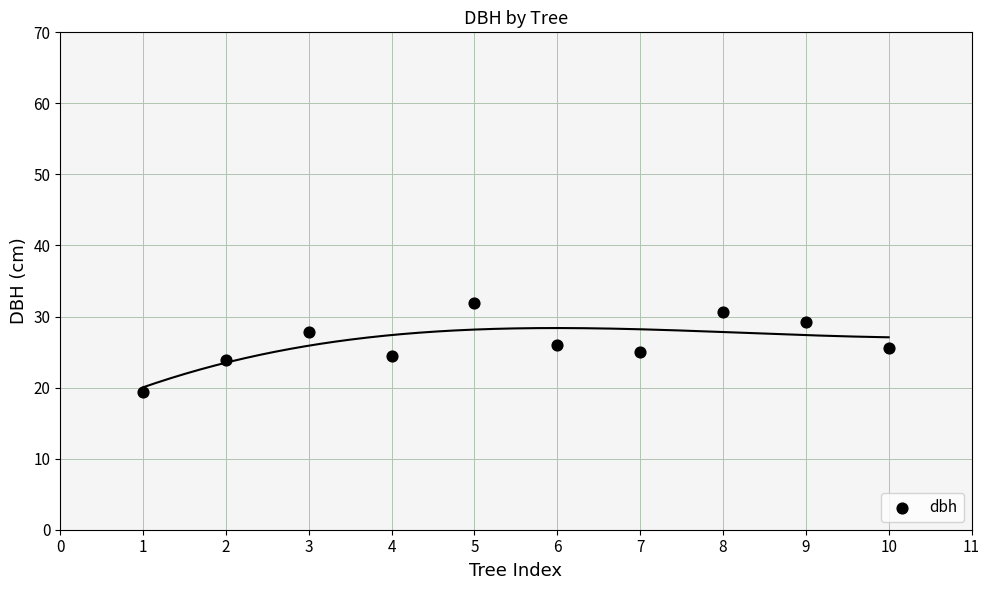

What is the range of X values (max minus min)?

9.0